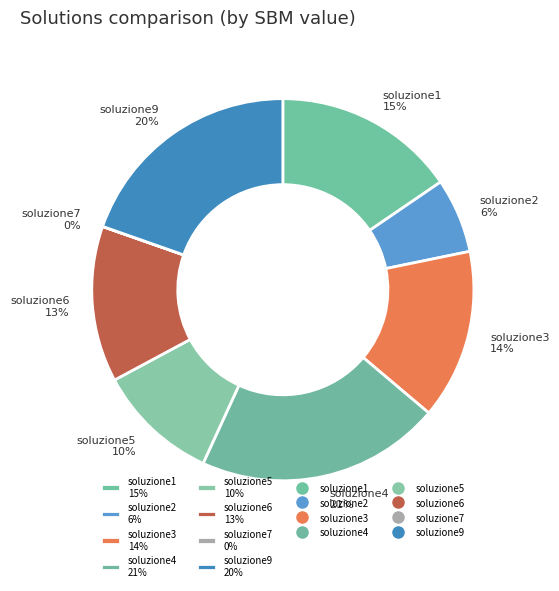

Does soluzione1 account for over 50% of the chart?

No